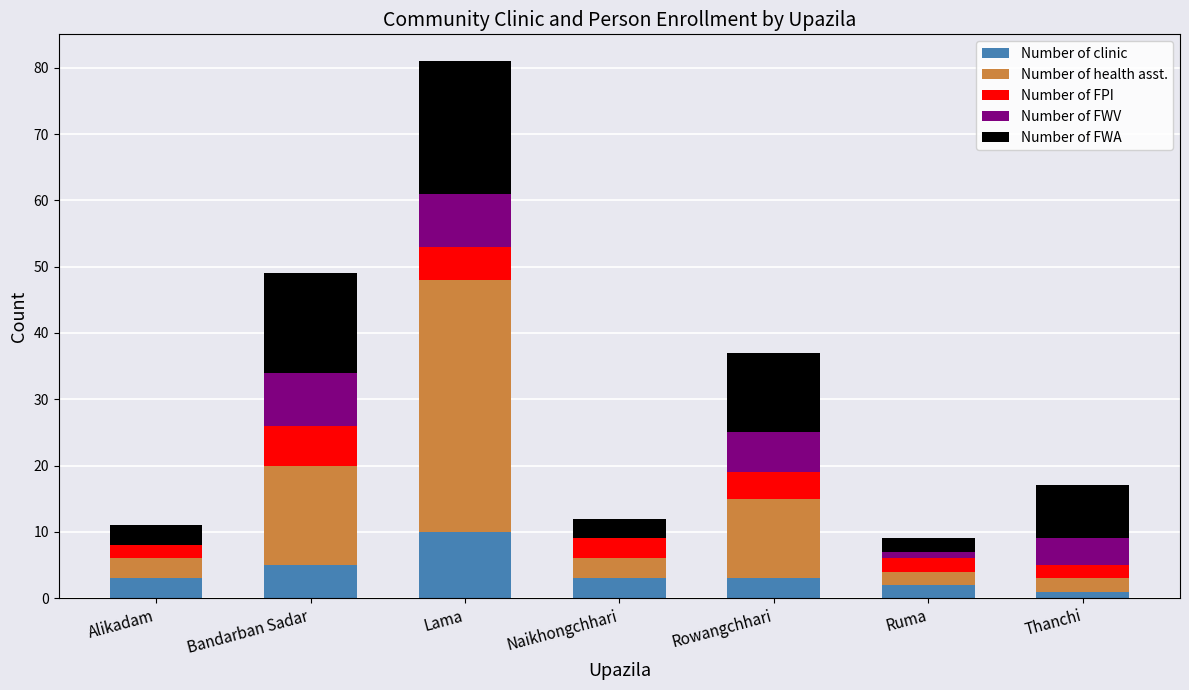

True or false: Number of clinic has a value of 2 at Ruma.

True